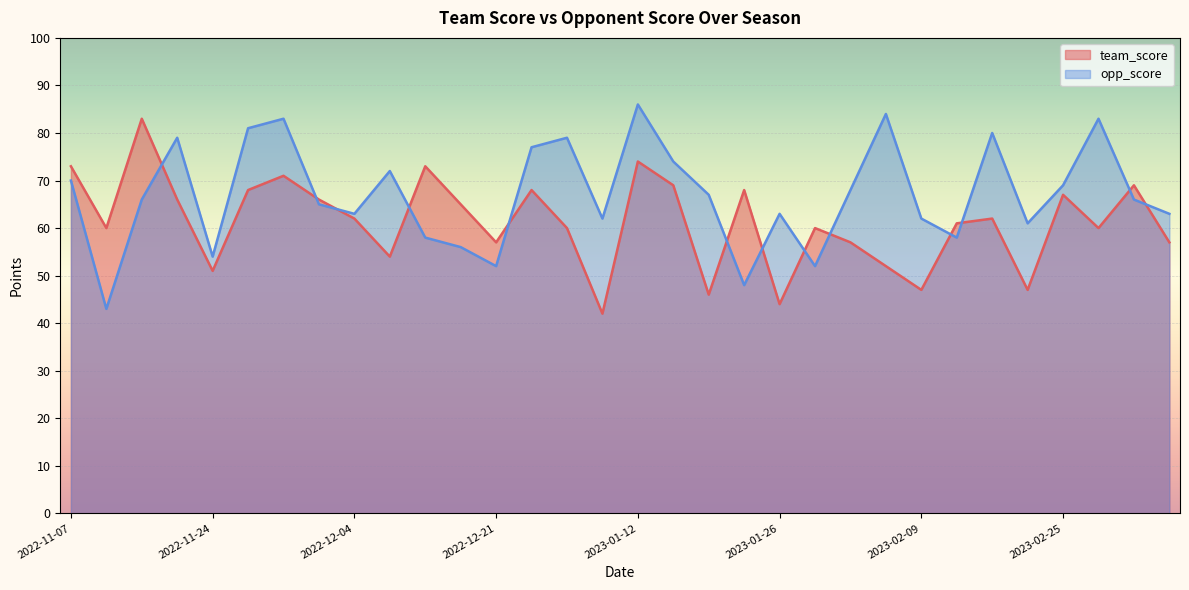

What is the value of the opp_score point at the 13th from the left?

52